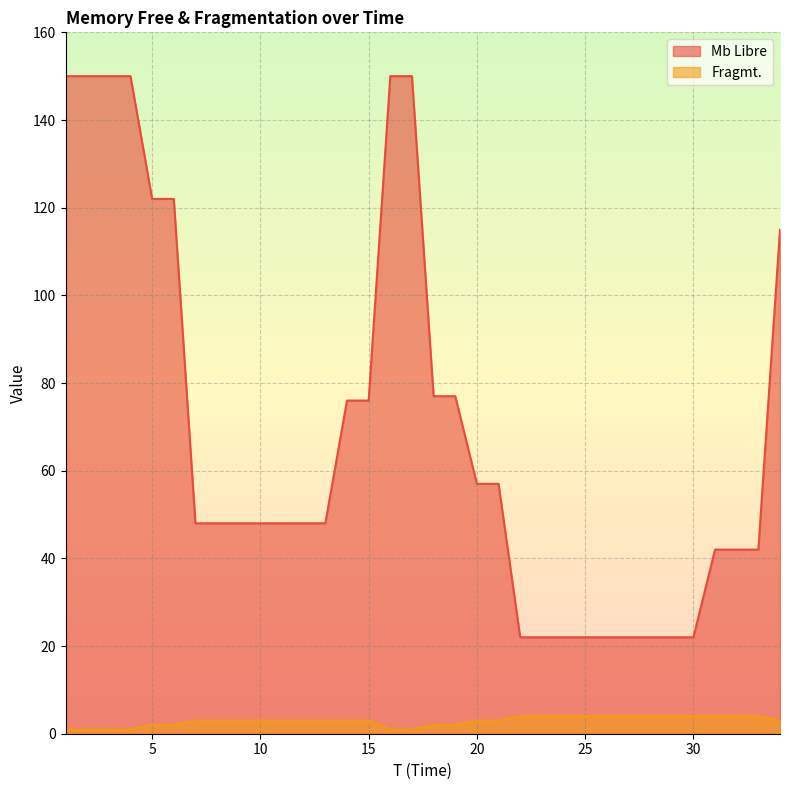

What are all the series names shown in the legend?

Mb Libre, Fragmt.